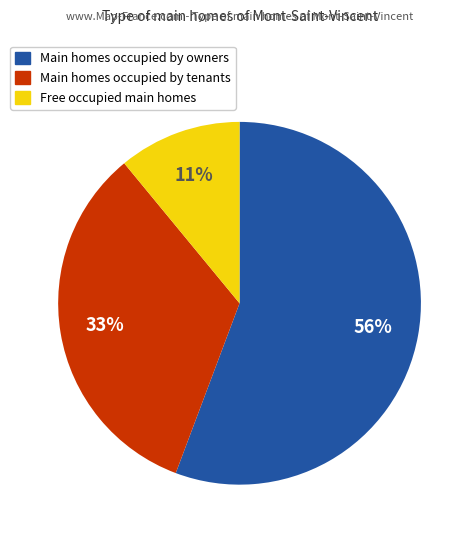

To the nearest percent, what is the difference between the largest and smallest slice percentages?

45%